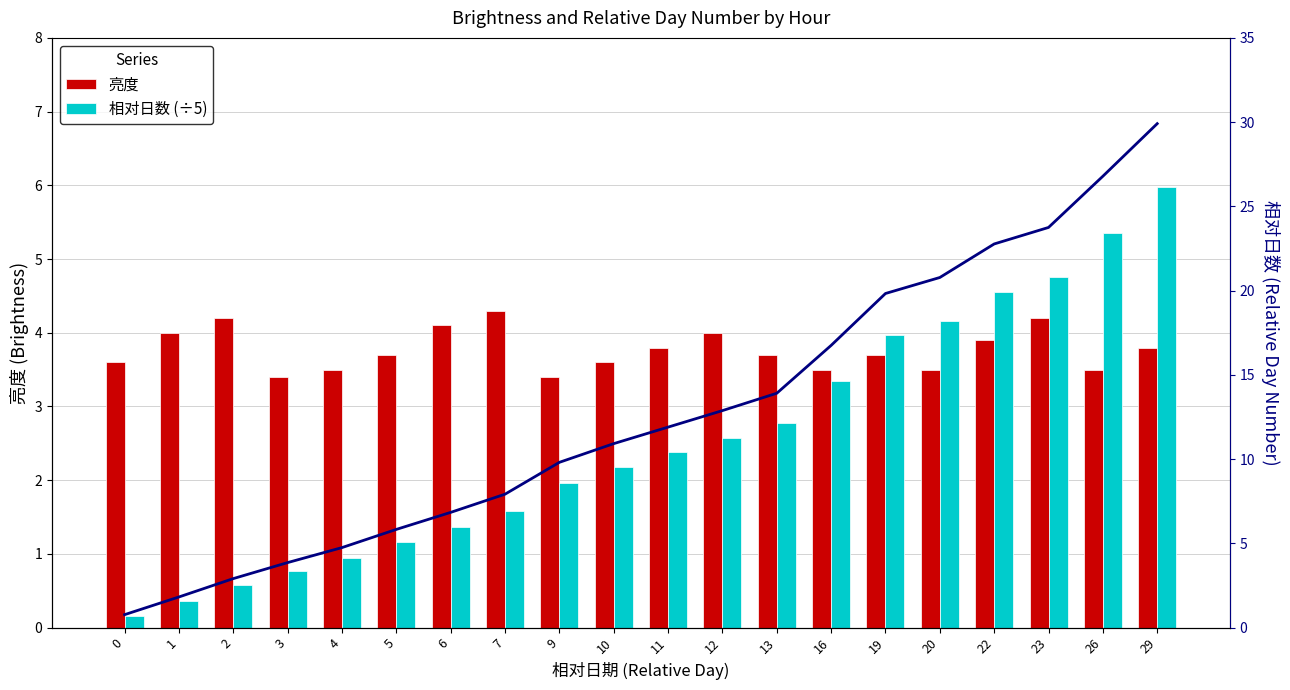

The 相对日数 (÷5) series shows 4.5 at 13. True or false?

False